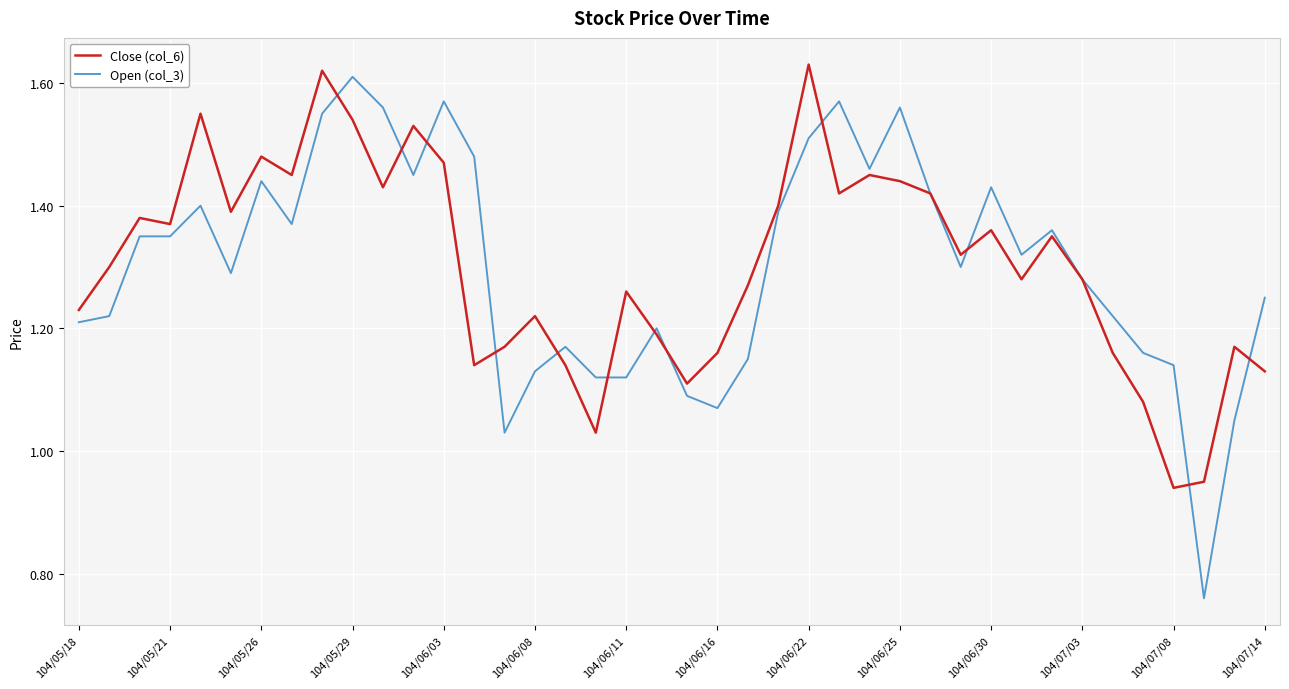

Which category has the highest value in the Close (col_6) series?

104/06/22